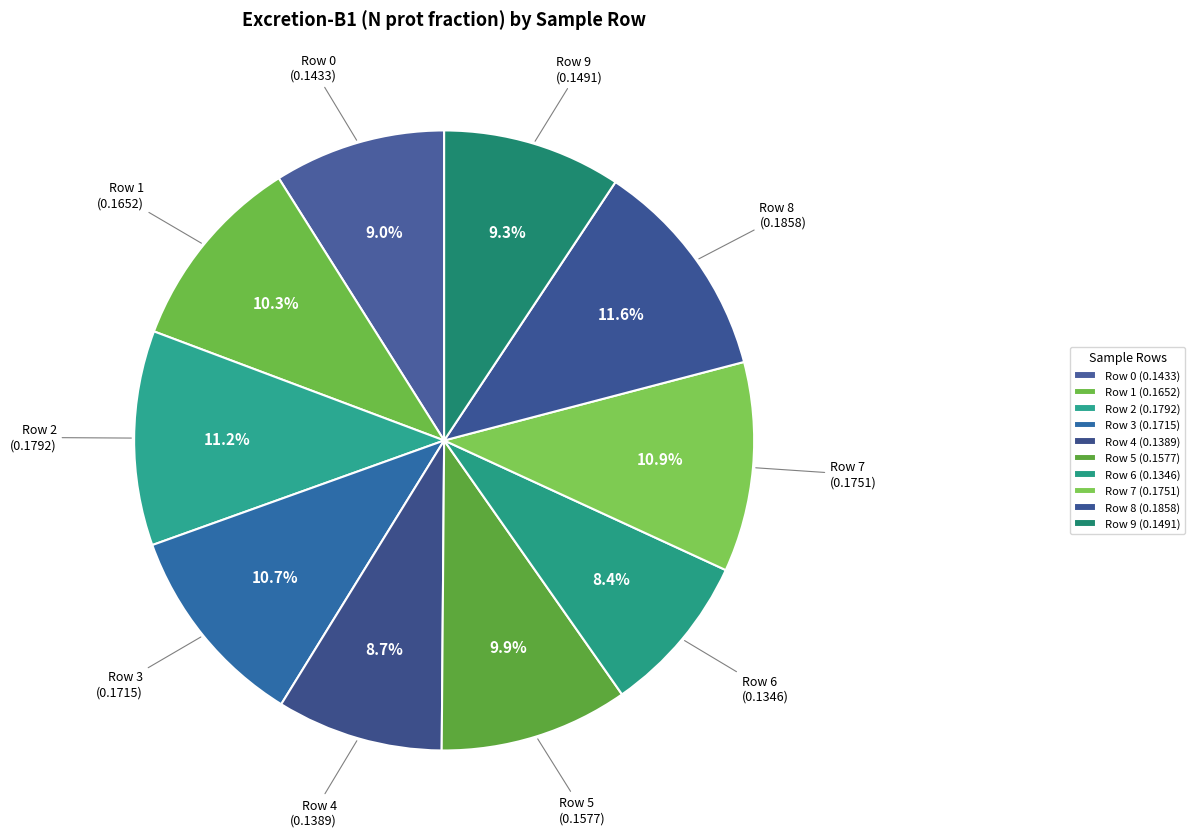

How many segments does this pie chart have?

10